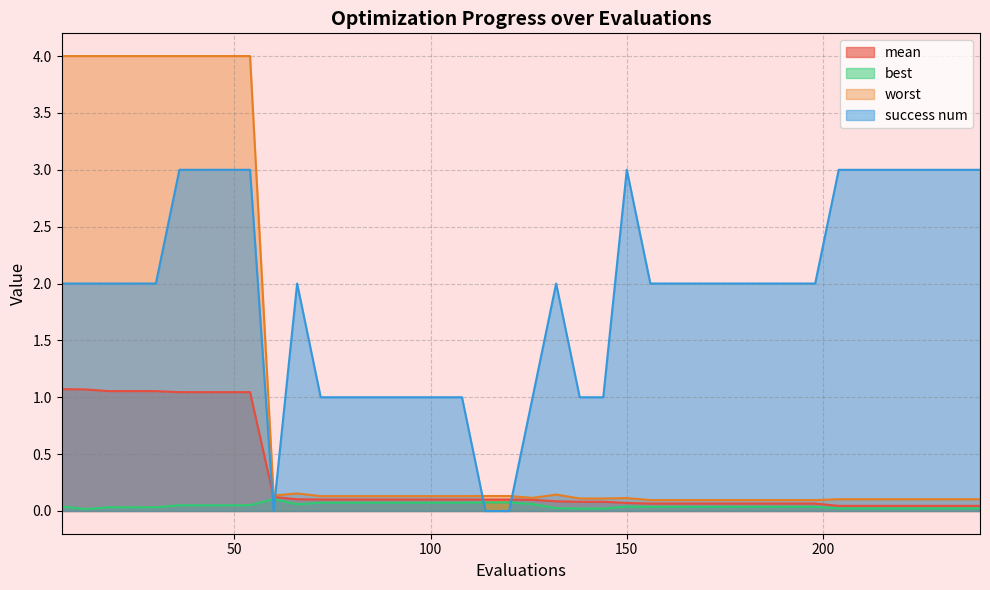

Reading left to right, what are all the values shown in this chart?

mean: 6=1.1	12=1.1	18=1.1	24=1.1	30=1.1	36=1.0	42=1.0	48=1.0	54=1.0	60=0.1	66=0.1	72=0.1	78=0.1	84=0.1	90=0.1	96=0.1	102=0.1	108=0.1	114=0.1	120=0.1	126=0.1	132=0.1	138=0.1	144=0.1	150=0.1	156=0.1	162=0.1	168=0.1	174=0.1	180=0.1	186=0.1	192=0.1	198=0.1	204=0.0	210=0.0	216=0.0	222=0.0	228=0.0	234=0.0	240=0.0
best: 6=0.0	12=0.0	18=0.0	24=0.0	30=0.0	36=0.1	42=0.1	48=0.1	54=0.1	60=0.1	66=0.1	72=0.1	78=0.1	84=0.1	90=0.1	96=0.1	102=0.1	108=0.1	114=0.1	120=0.1	126=0.1	132=0.0	138=0.0	144=0.0	150=0.0	156=0.0	162=0.0	168=0.0	174=0.0	180=0.0	186=0.0	192=0.0	198=0.0	204=0.0	210=0.0	216=0.0	222=0.0	228=0.0	234=0.0	240=0.0
worst: 6=4.0	12=4.0	18=4.0	24=4.0	30=4.0	36=4.0	42=4.0	48=4.0	54=4.0	60=0.1	66=0.2	72=0.1	78=0.1	84=0.1	90=0.1	96=0.1	102=0.1	108=0.1	114=0.1	120=0.1	126=0.1	132=0.1	138=0.1	144=0.1	150=0.1	156=0.1	162=0.1	168=0.1	174=0.1	180=0.1	186=0.1	192=0.1	198=0.1	204=0.1	210=0.1	216=0.1	222=0.1	228=0.1	234=0.1	240=0.1
success num: 6=2.0	12=2.0	18=2.0	24=2.0	30=2.0	36=3.0	42=3.0	48=3.0	54=3.0	60=0.0	66=2.0	72=1.0	78=1.0	84=1.0	90=1.0	96=1.0	102=1.0	108=1.0	114=0.0	120=0.0	126=1.0	132=2.0	138=1.0	144=1.0	150=3.0	156=2.0	162=2.0	168=2.0	174=2.0	180=2.0	186=2.0	192=2.0	198=2.0	204=3.0	210=3.0	216=3.0	222=3.0	228=3.0	234=3.0	240=3.0